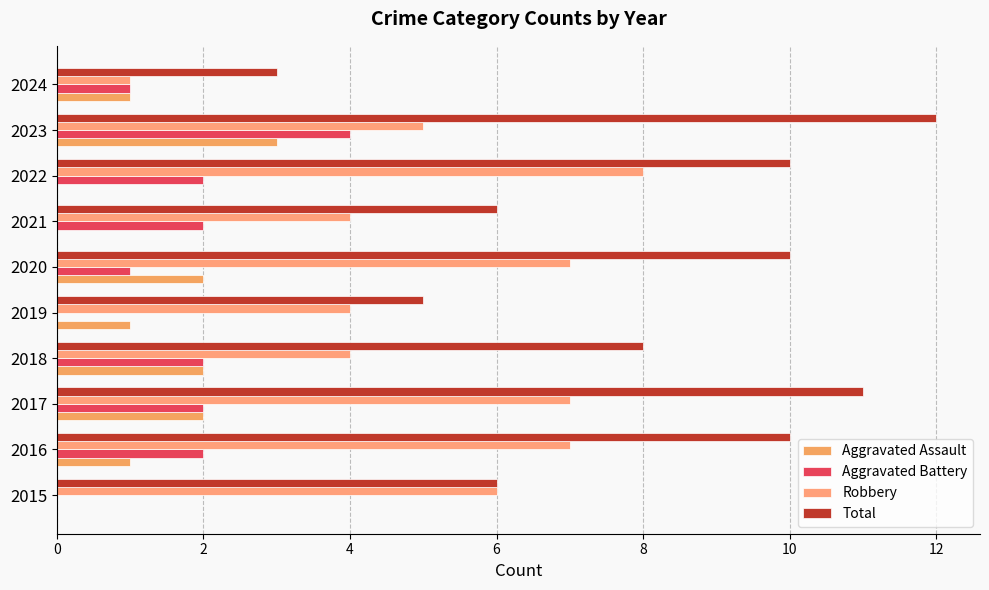

At which category does the chart reach its peak across all series?

2023